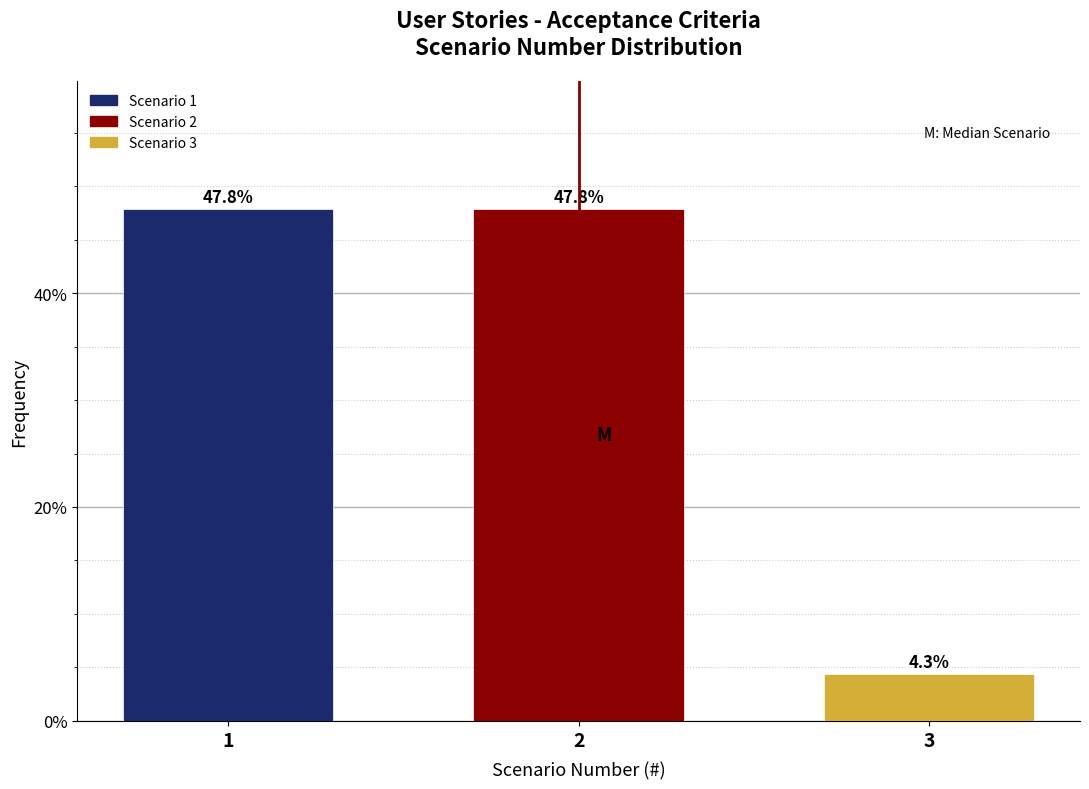

Reading left to right, what are all the values shown in this chart?

47.8	47.8	4.3